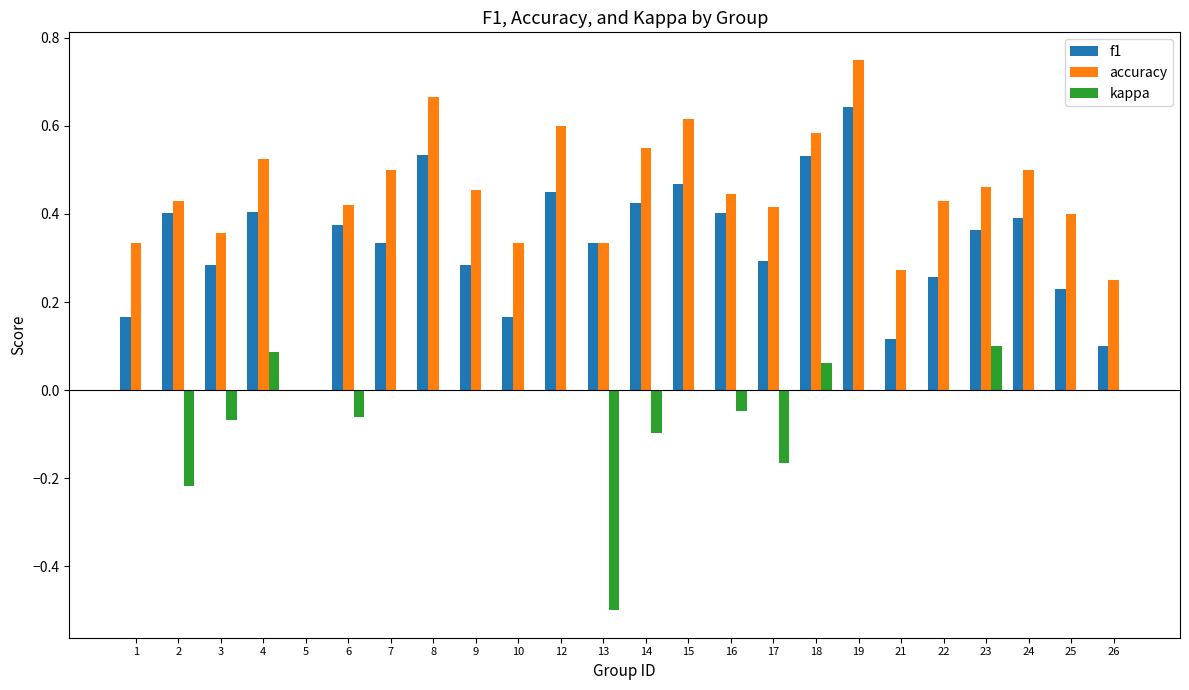

Are the bars grouped side by side (vs. stacked)?

Yes